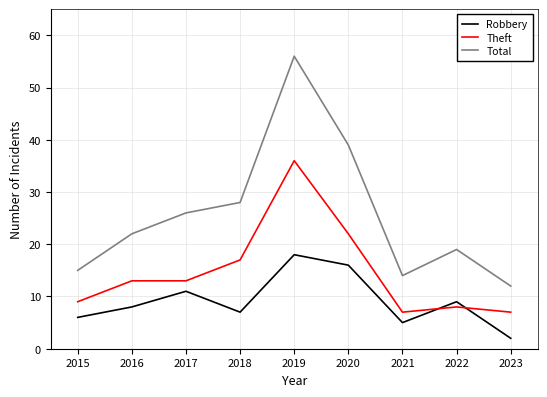

What is the spread (max minus min) of values at 2019?

38